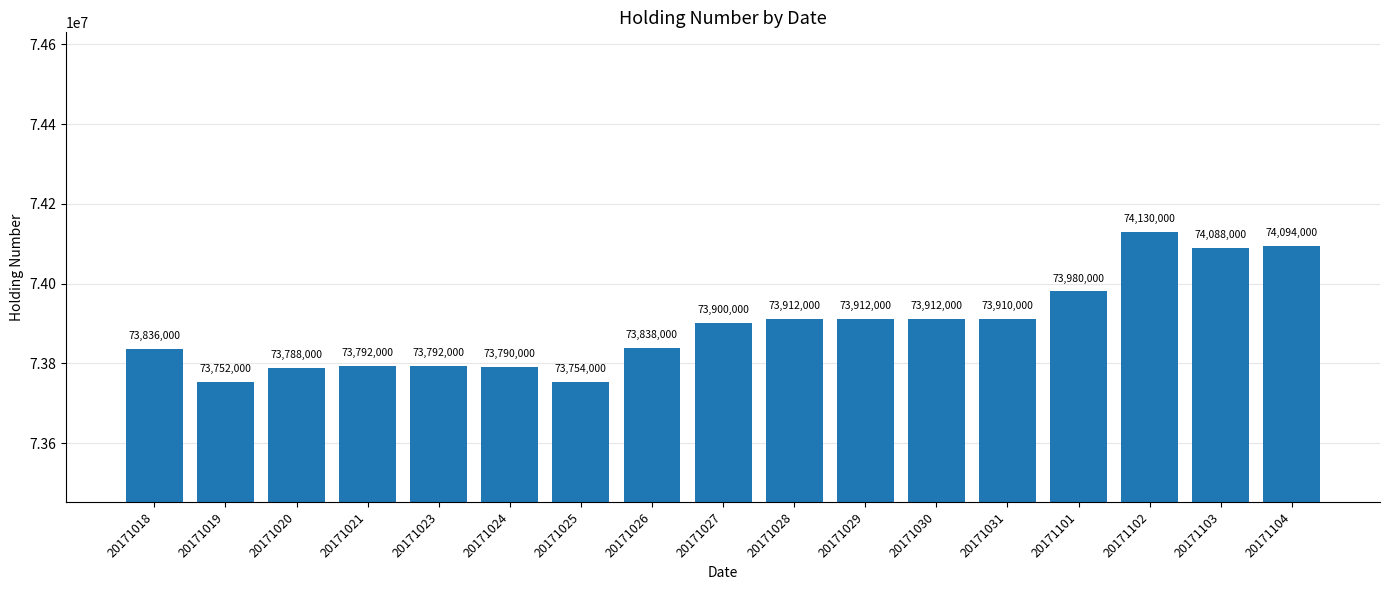

What is the difference between the second highest and minimum values?

342000